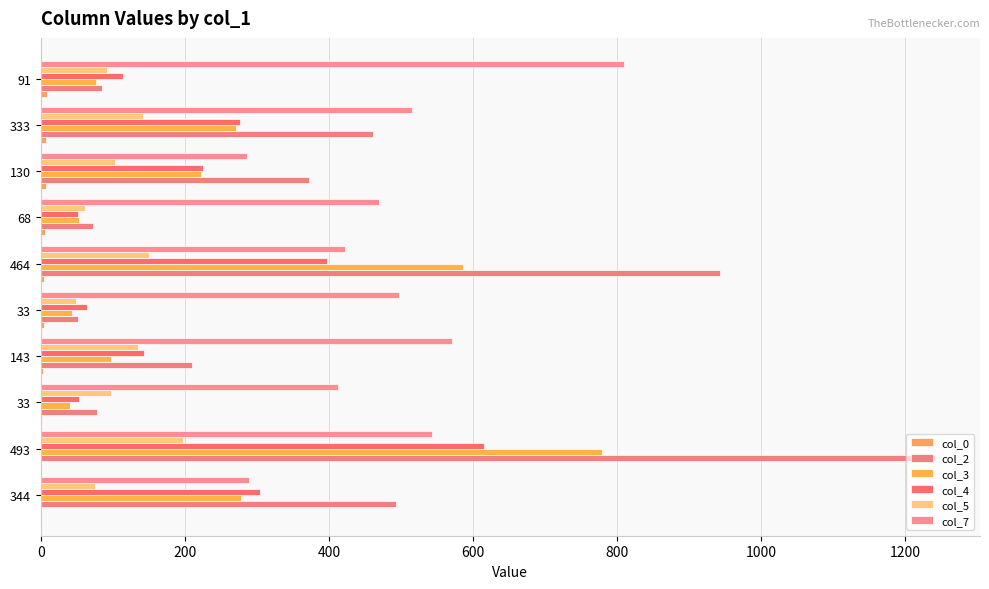

What is the sum of all col_2 values?

4009